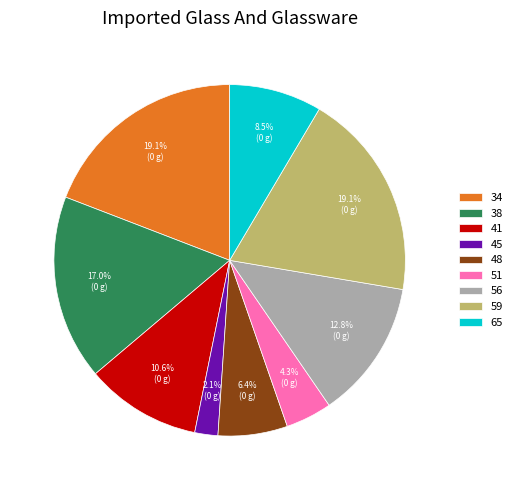

Count the number of slices in the pie.

9